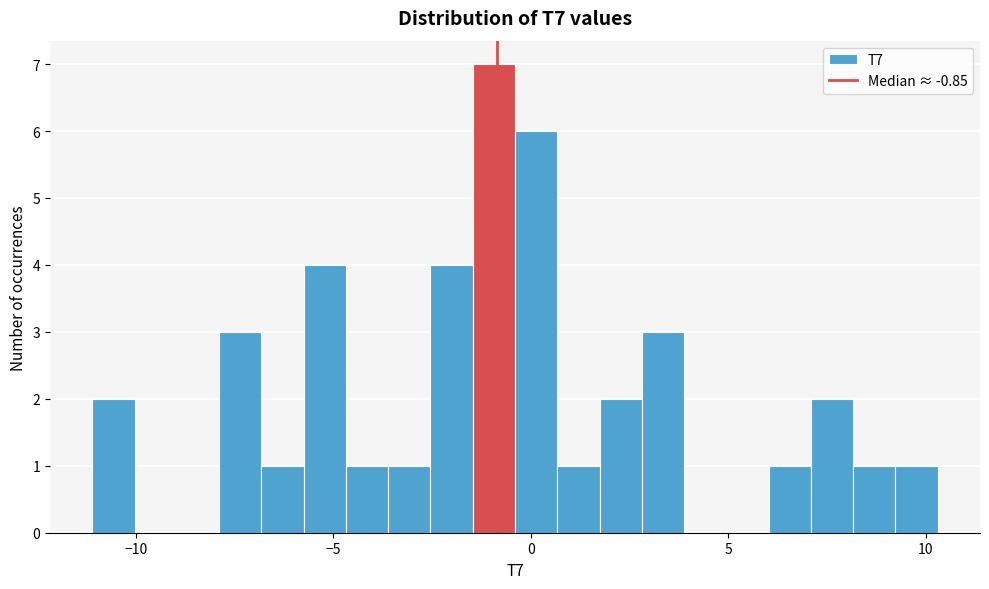

Around what value on the x-axis is the tallest bar? Give the approximate position of its centre, as read against the axis.

-1.0